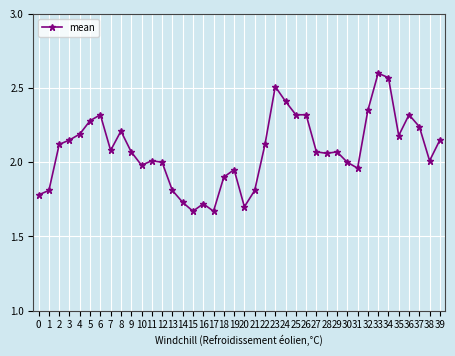

Between 8 and 13, which is larger?

8